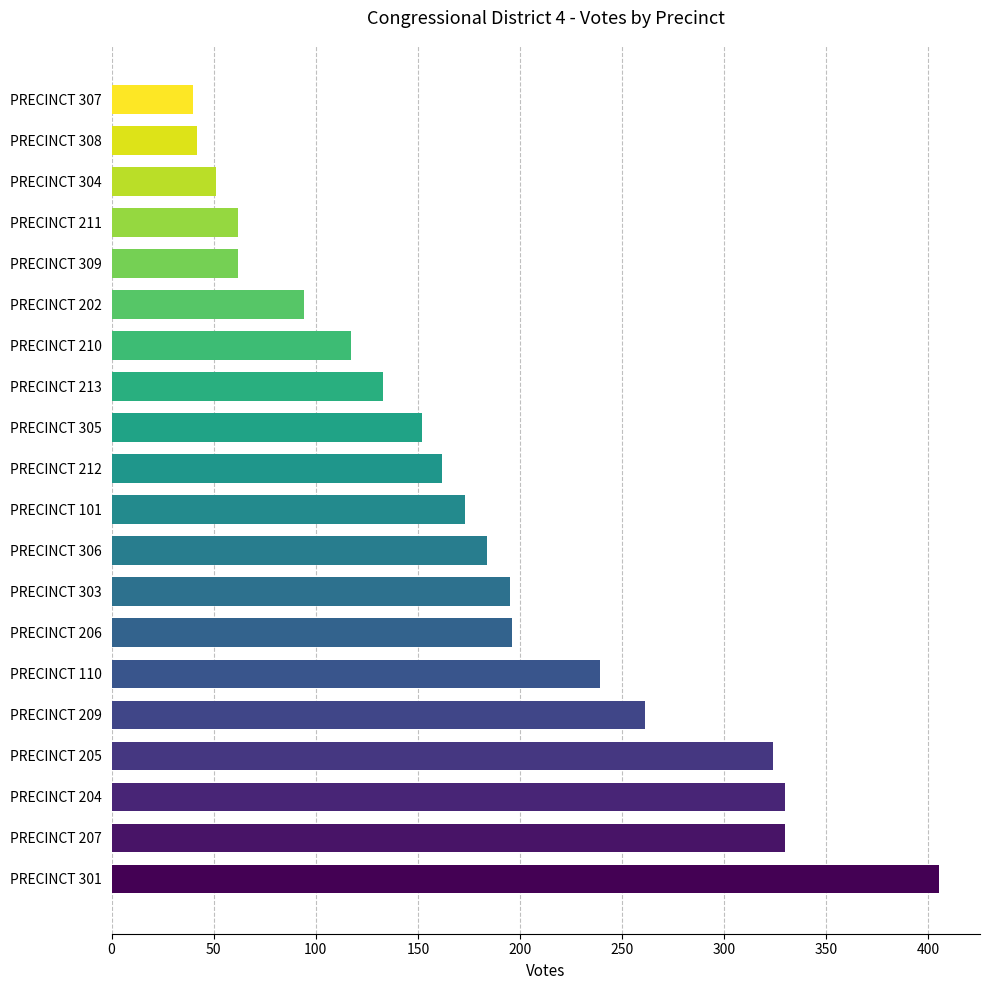

Is it true that the value at PRECINCT 303 is 195?

True